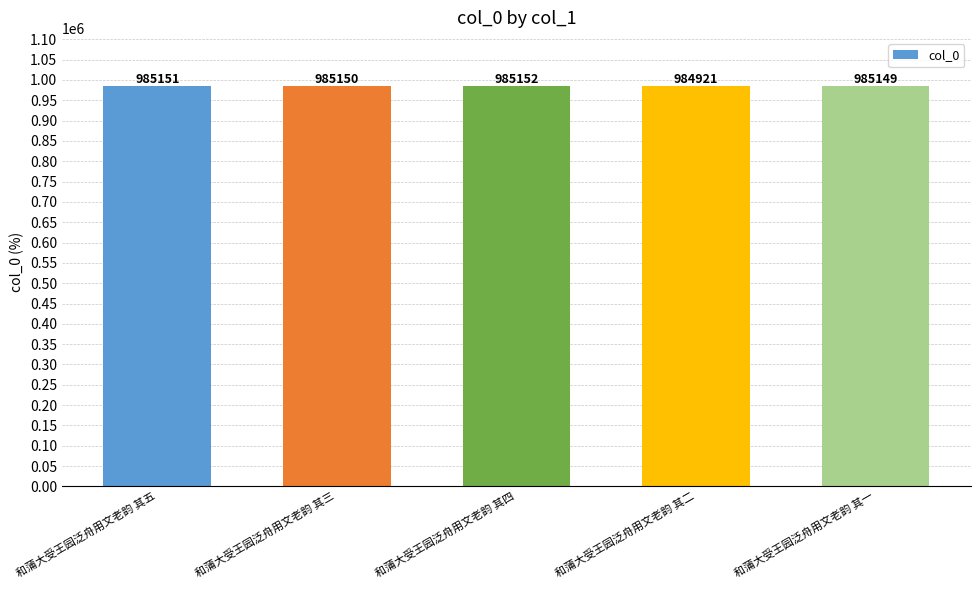

How many bars are there in total?

5